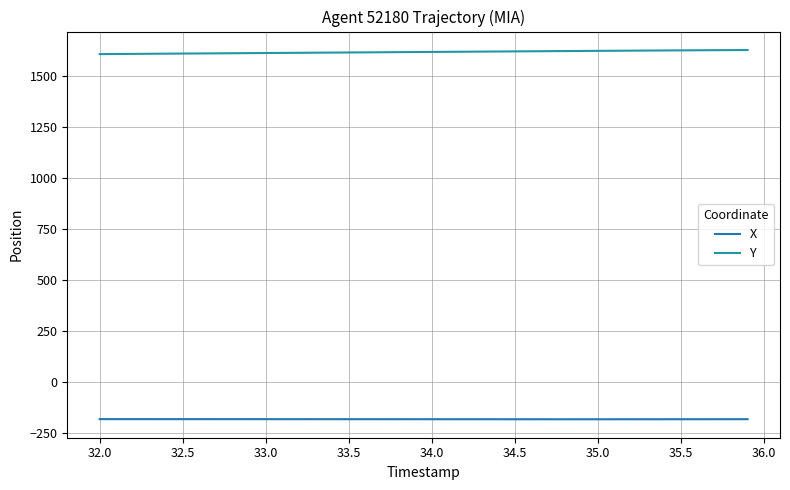

Reading left to right, transcribe all the data shown in this chart.

X: -182.3	-182.3	-182.3	-182.3	-182.4	-182.4	-182.4	-182.4	-182.4	-182.4	-182.5	-182.5	-182.5	-182.5	-182.6	-182.6	-182.6	-182.6	-182.7	-182.7	-182.7	-182.8	-182.8	-182.8	-182.8	-182.9	-182.9	-182.9	-182.9	-182.9	-182.9	-182.9	-182.9	-182.9	-182.8	-182.8	-182.8	-182.7	-182.6	-182.6
Y: 1604.9	1605.4	1606.0	1606.5	1607.0	1607.6	1608.1	1608.6	1609.2	1609.7	1610.2	1610.8	1611.3	1611.8	1612.4	1612.9	1613.4	1614.0	1614.5	1615.0	1615.6	1616.1	1616.7	1617.2	1617.7	1618.2	1618.7	1619.3	1619.8	1620.3	1620.8	1621.3	1621.8	1622.3	1622.8	1623.2	1623.7	1624.1	1624.5	1624.9